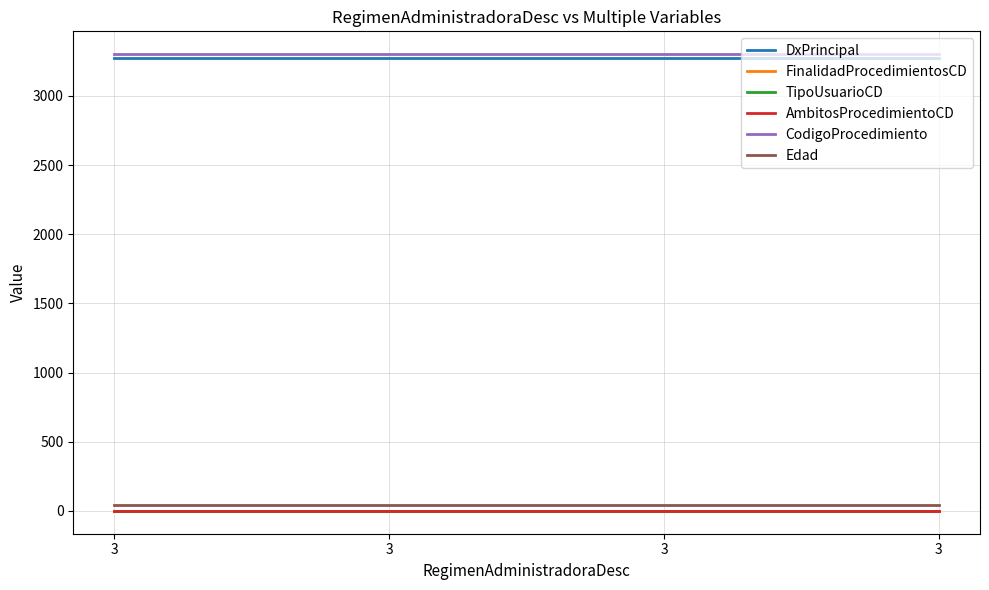

True or false: TipoUsuarioCD and CodigoProcedimiento cross at least once.

False